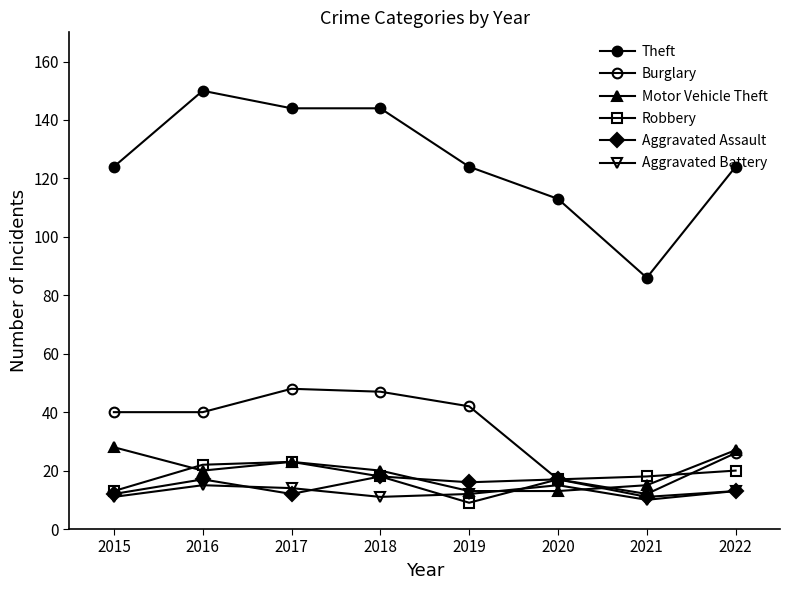

Between 2019 and 2022, which series saw the biggest shift?

Burglary